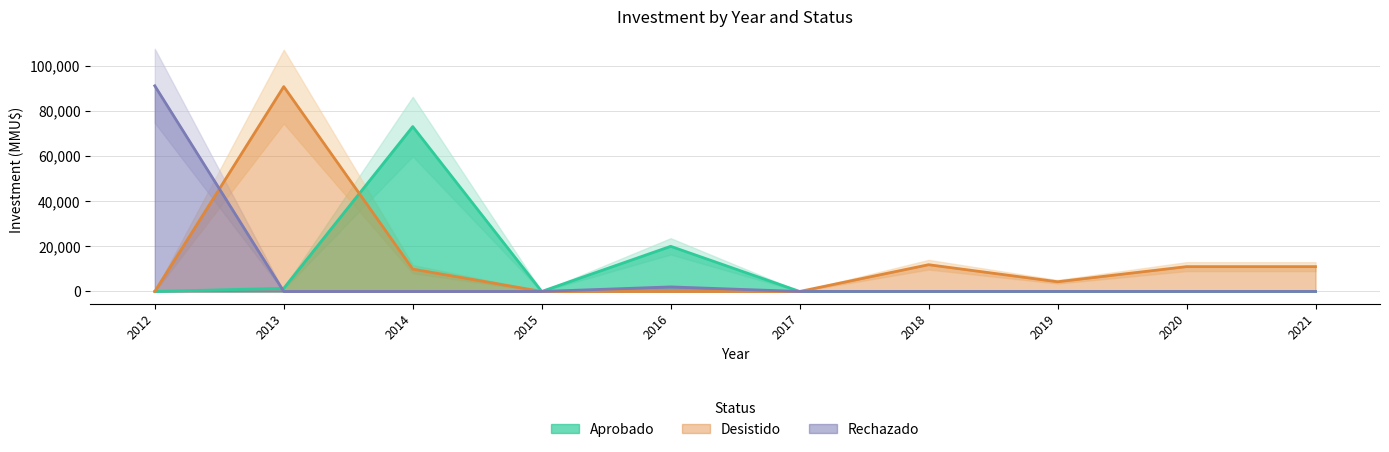

Which series changed the most between 2014 and 2018?

Aprobado